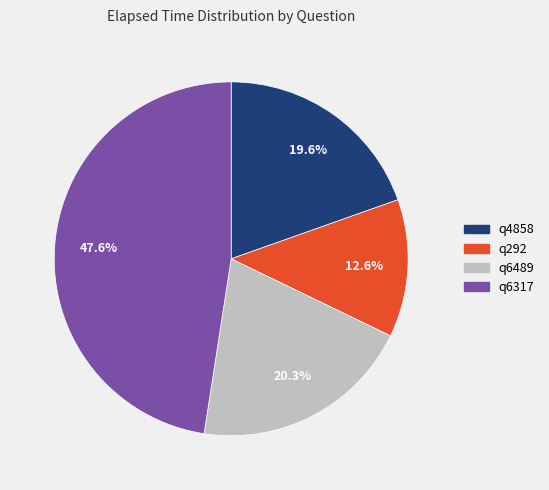

Which slice is the smallest?

q292